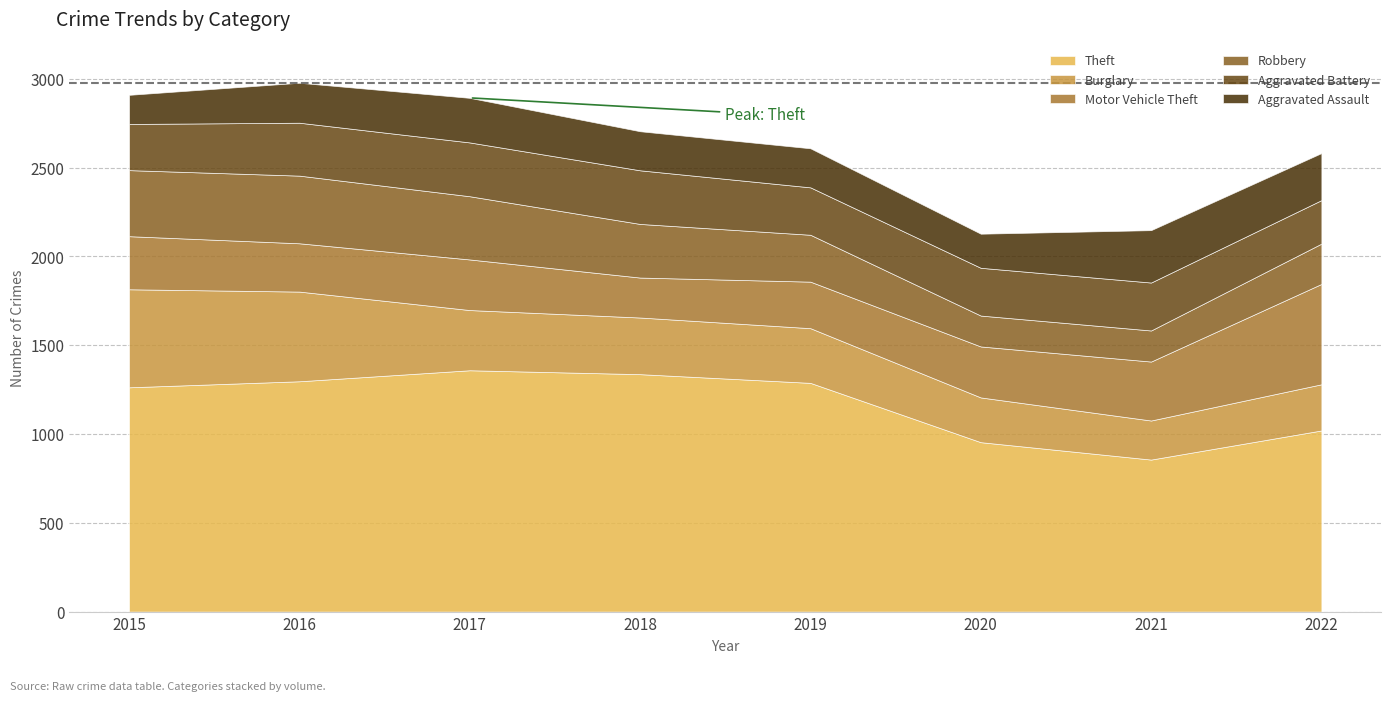

True or false: Burglary has more than 1 interior local peaks.

False